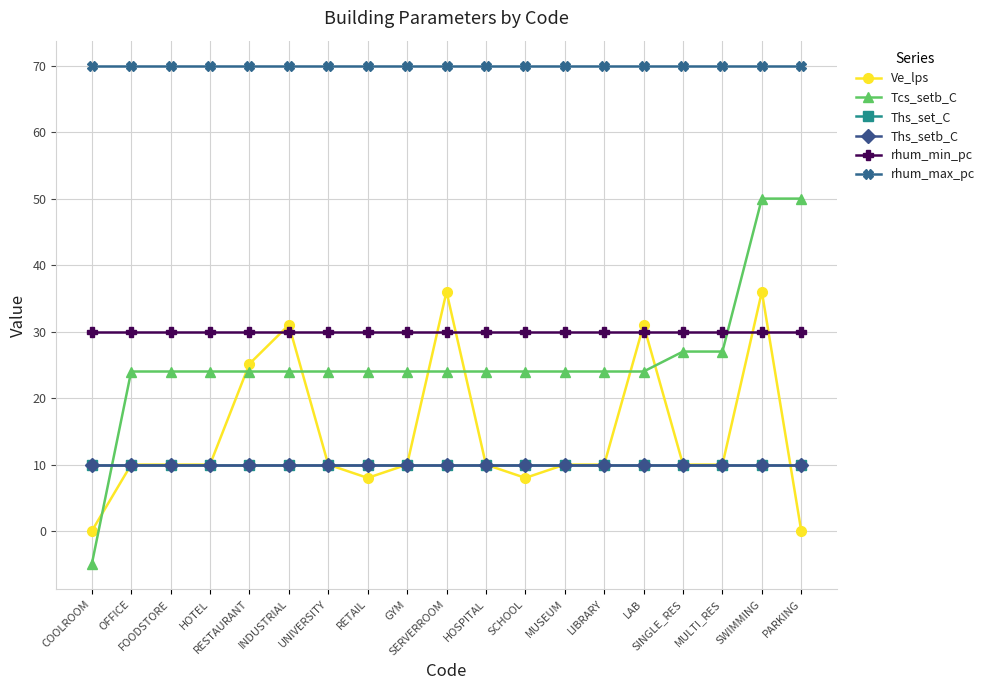

Does the chart have visible grid lines?

Yes